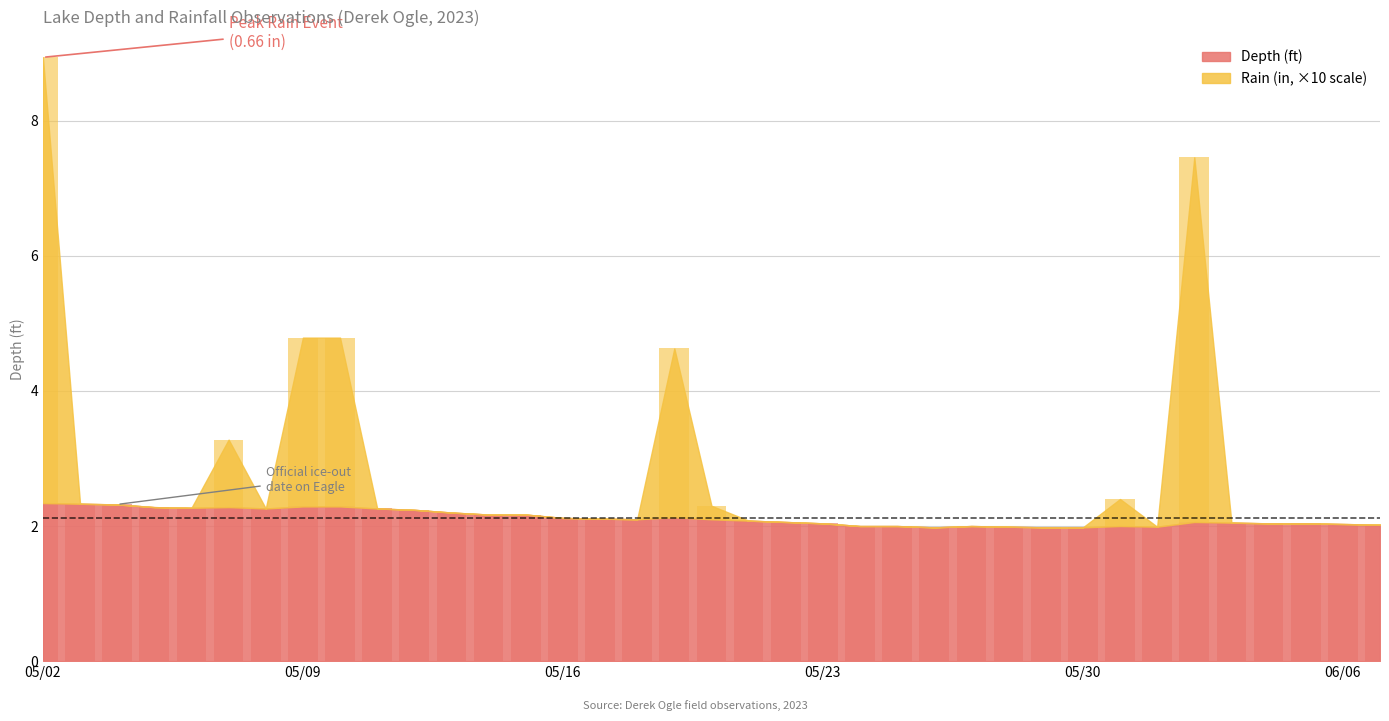

Reading right to left, list all the values displayed in this chart.

Depth (ft): 2.0	2.0	2.0	2.0	2.0	2.1	2.0	2.0	2.0	2.0	2.0	2.0	2.0	2.0	2.0	2.0	2.1	2.1	2.1	2.1	2.1	2.1	2.1	2.2	2.2	2.2	2.2	2.3	2.3	2.3	2.3	2.3	2.3	2.3	2.3	2.3	2.3
Rain (in): 0.0	0.0	0.0	0.0	0.0	5.4	0.0	0.4	0.0	0.0	0.0	0.0	0.0	0.0	0.0	0.0	0.0	0.0	0.2	2.5	0.0	0.0	0.0	0.0	0.0	0.0	0.0	0.0	2.5	2.5	0.0	1.0	0.0	0.0	0.0	0.0	6.6